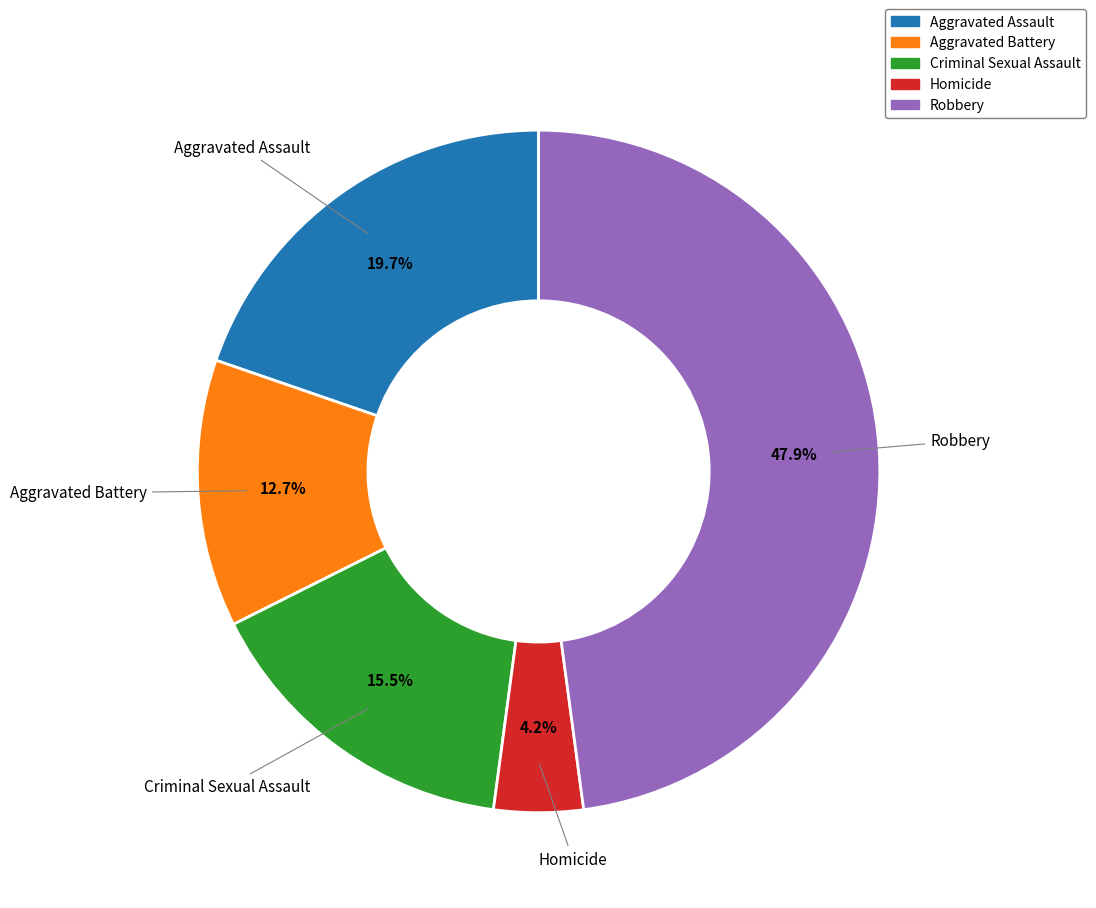

Which category has the smallest portion of the pie?

Homicide